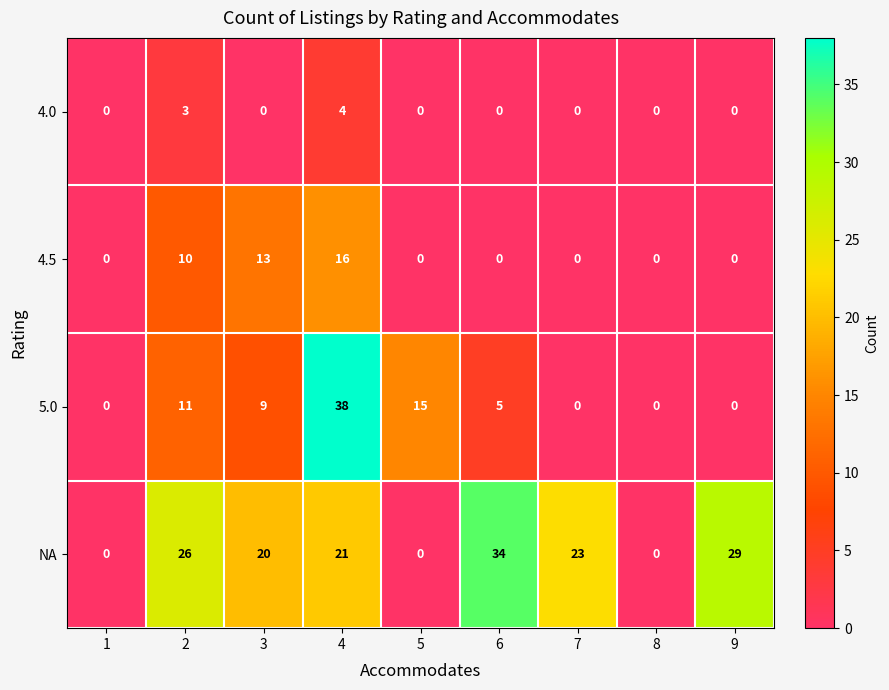

True or false: 4.5 has a value of 8 at 4.

False